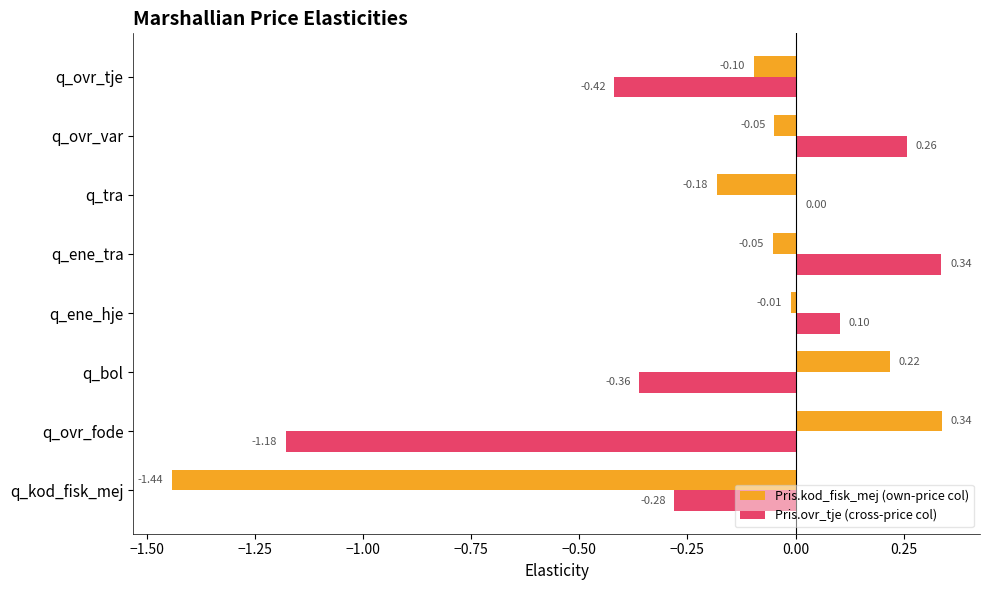

What is the sum of the Pris.ovr_tje (cross-price col) values at q_ovr_var and q_ovr_fode?

-0.9